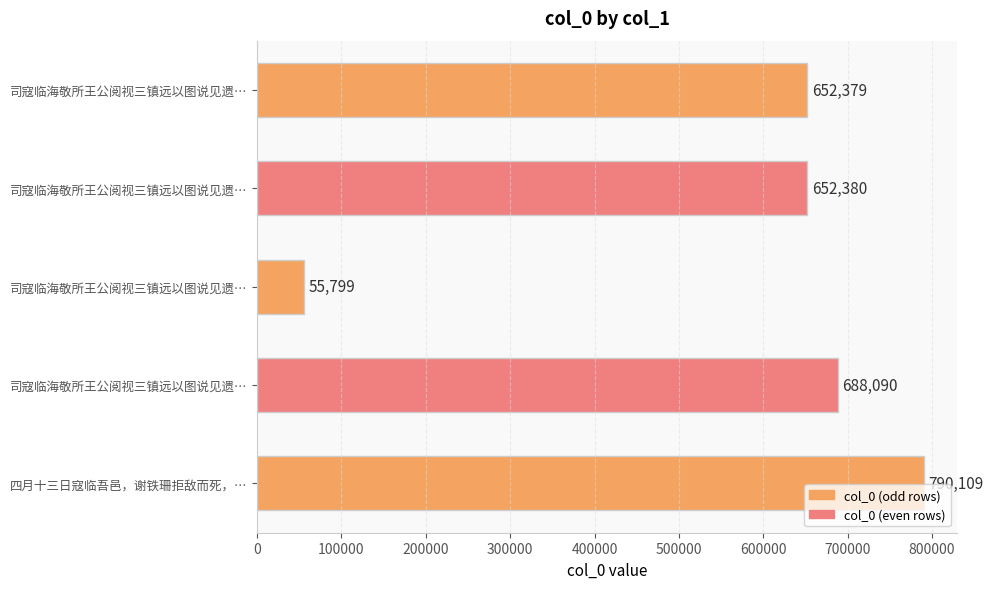

What is the maximum value shown in the chart?

790109